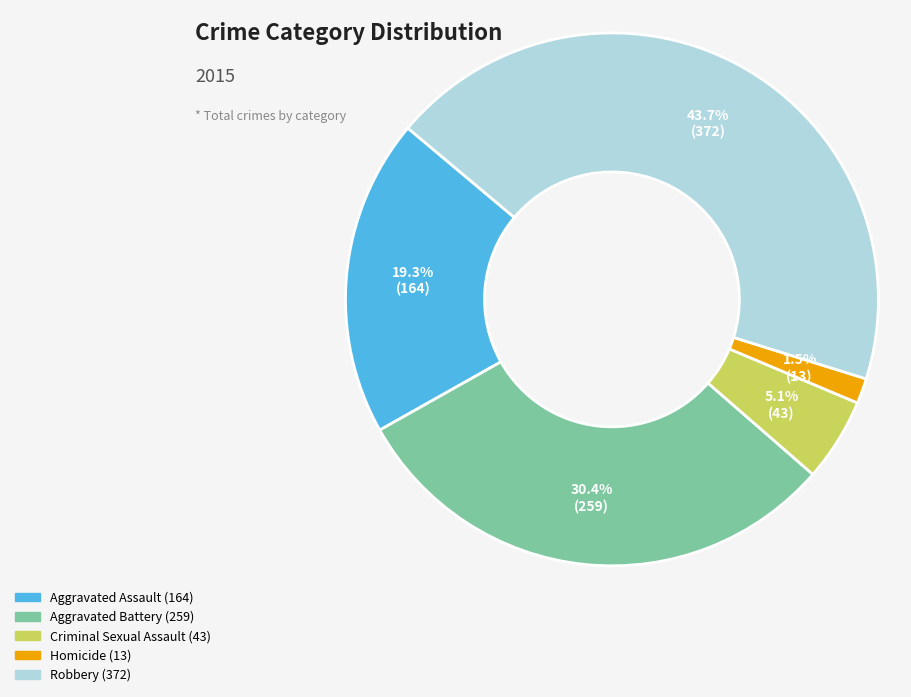

To the nearest percent, what is the combined percentage of Criminal Sexual Assault and Aggravated Assault?

24%